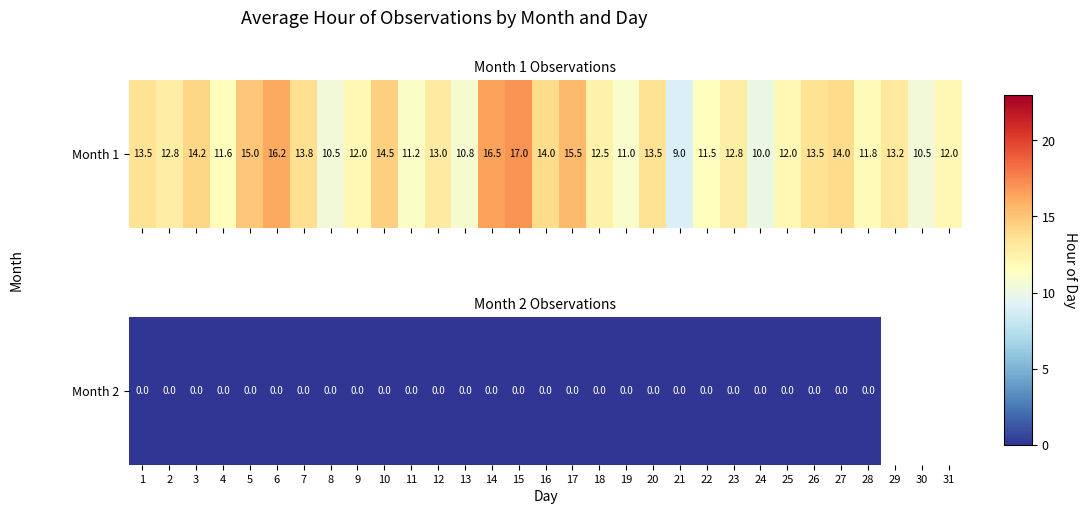

Rank the categories by value from highest to lowest.

15, 14, 6, 17, 5, 10, 3, 16, 27, 7, 1, 20, 26, 29, 12, 2, 23, 18, 9, 25, 31, 28, 4, 22, 11, 19, 13, 8, 30, 24, 21